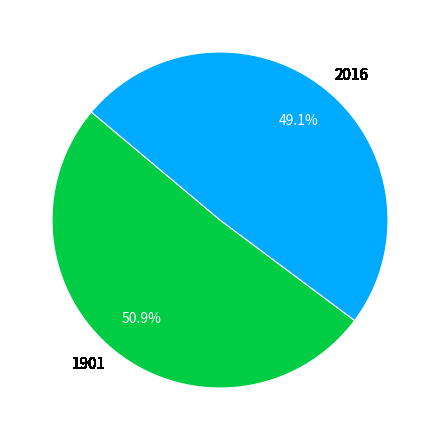

Which slice is the largest?

1901